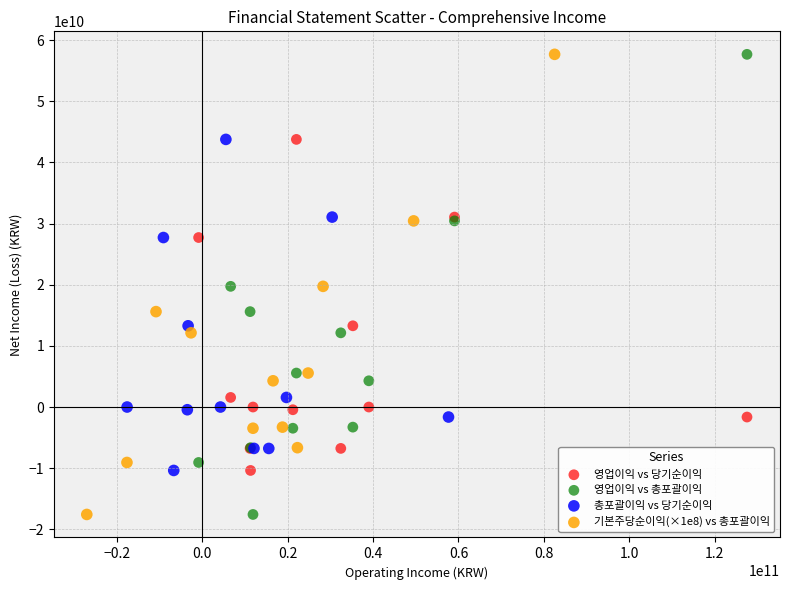

What are all the series names shown in the legend?

영업이익 vs 당기순이익, 영업이익 vs 총포괄이익, 총포괄이익 vs 당기순이익, 기본주당순이익(×1e8) vs 총포괄이익